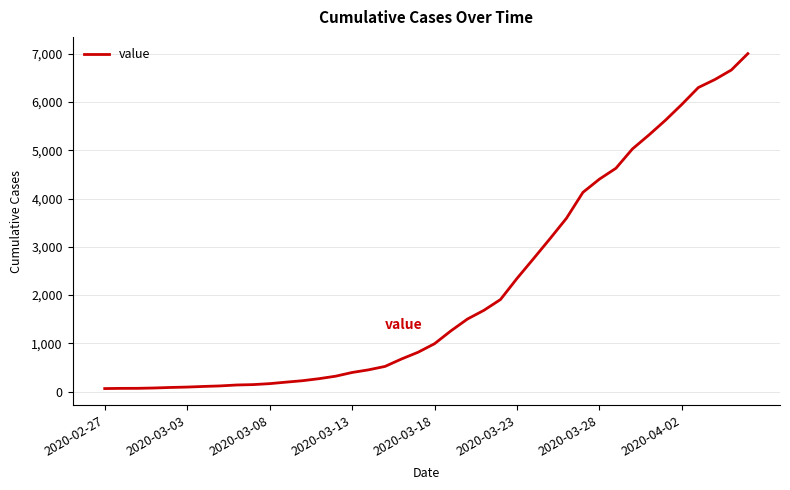

What is the greatest value displayed?

7003